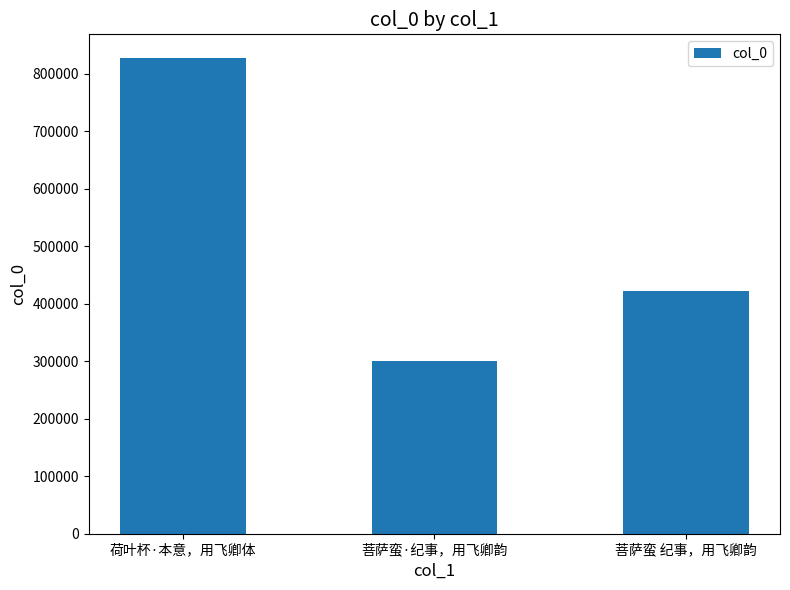

List the labels in order of value, smallest first.

菩萨蛮·纪事，用飞卿韵, 菩萨蛮 纪事，用飞卿韵, 荷叶杯·本意，用飞卿体